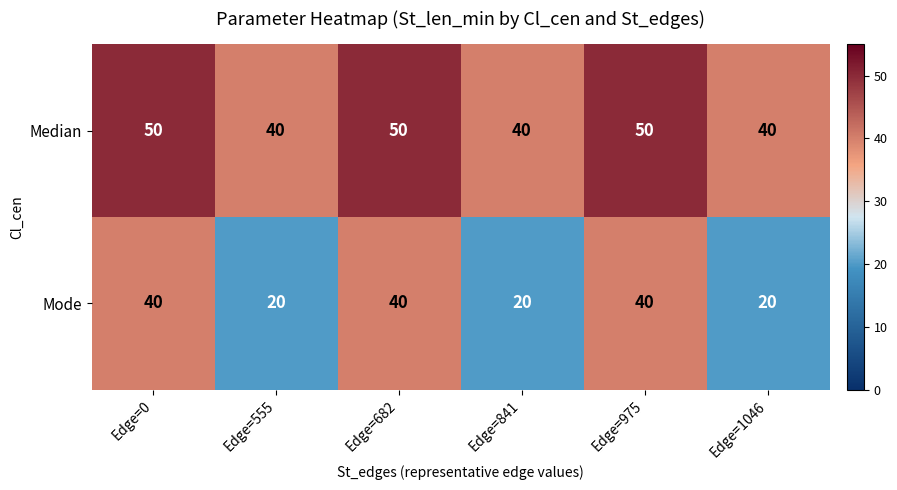

Rank the series by their maximum value, from highest to lowest.

Median, Mode